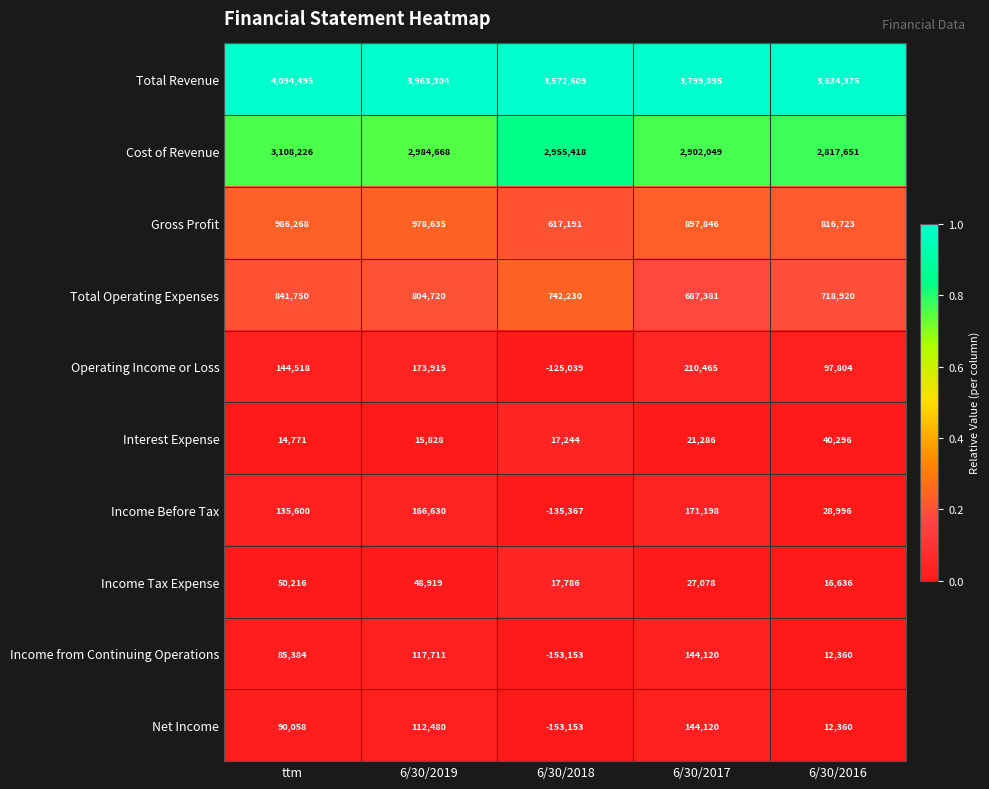

At which label is Cost of Revenue closest to 2962938?

6/30/2018